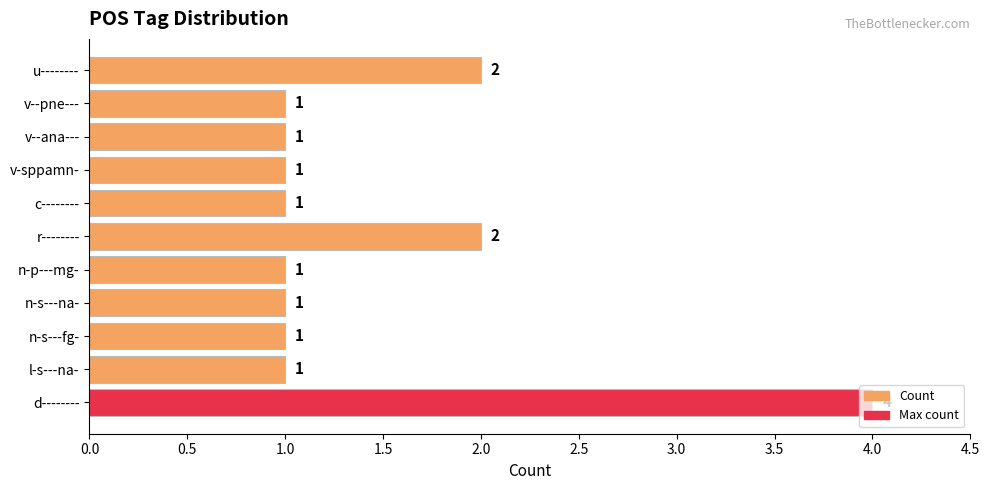

Approximately how many times larger is the value at d-------- compared to r--------?

2.0